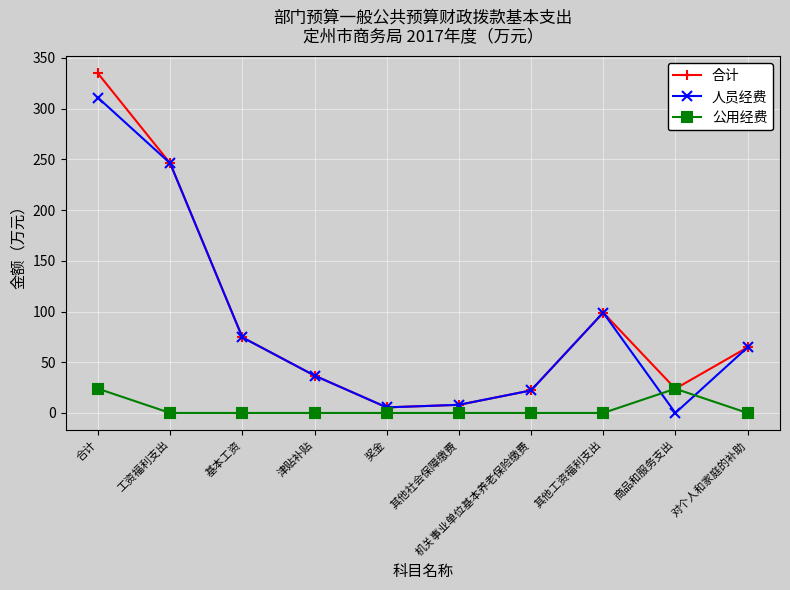

What is the value of the 合计 point at the 2nd from the left?

246.1